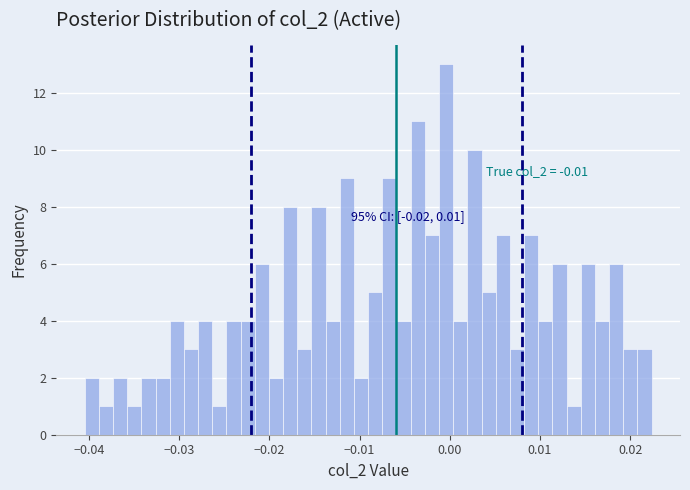

Read against the x-axis, roughly where is the centre of the tallest bar?

0.000